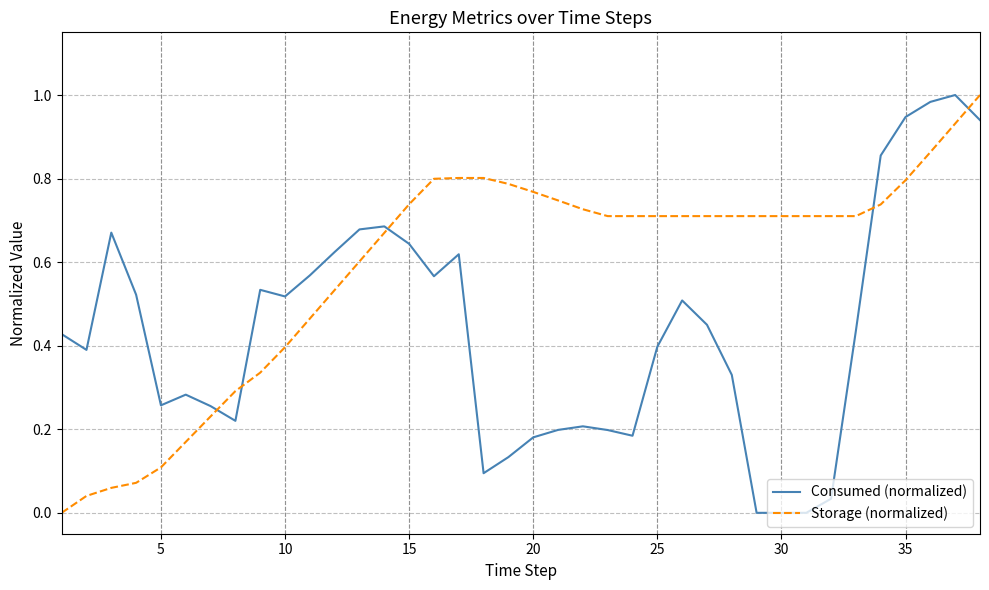

How many lines are shown in the chart?

2